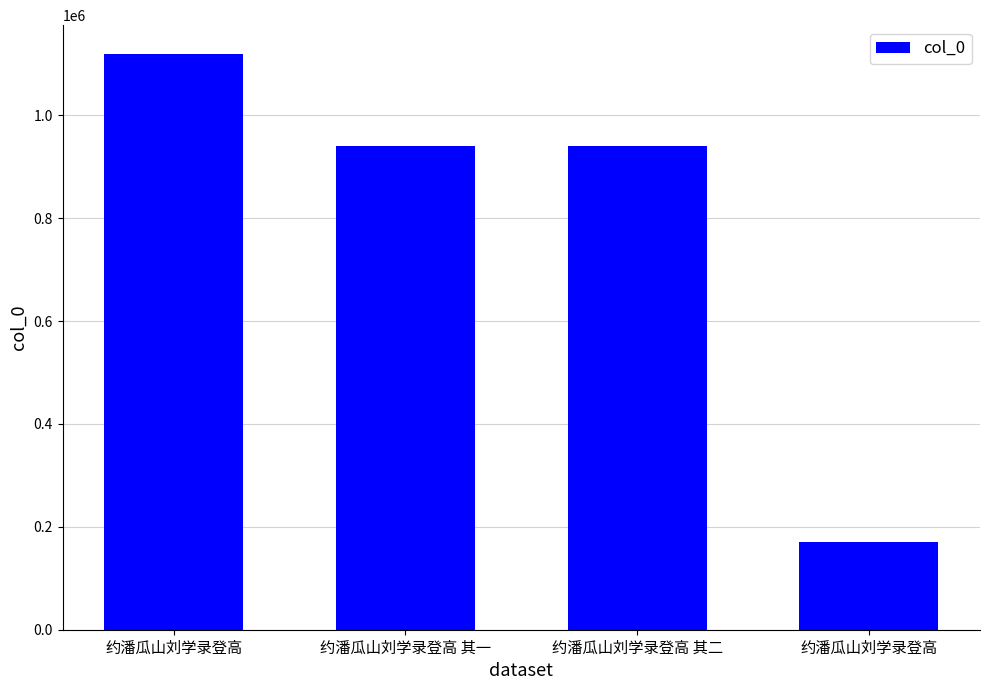

What is the greatest value displayed?

1119253